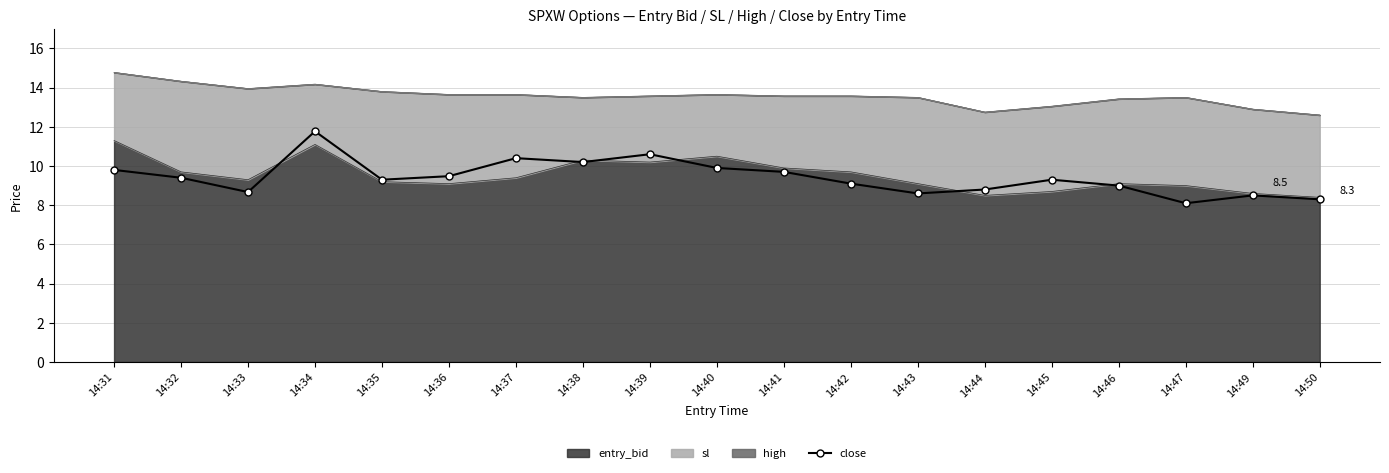

Rank the categories by value from lowest to highest.

14:47, 14:50, 14:49, 14:43, 14:33, 14:44, 14:46, 14:42, 14:35, 14:45, 14:32, 14:36, 14:41, 14:31, 14:40, 14:38, 14:37, 14:39, 14:34